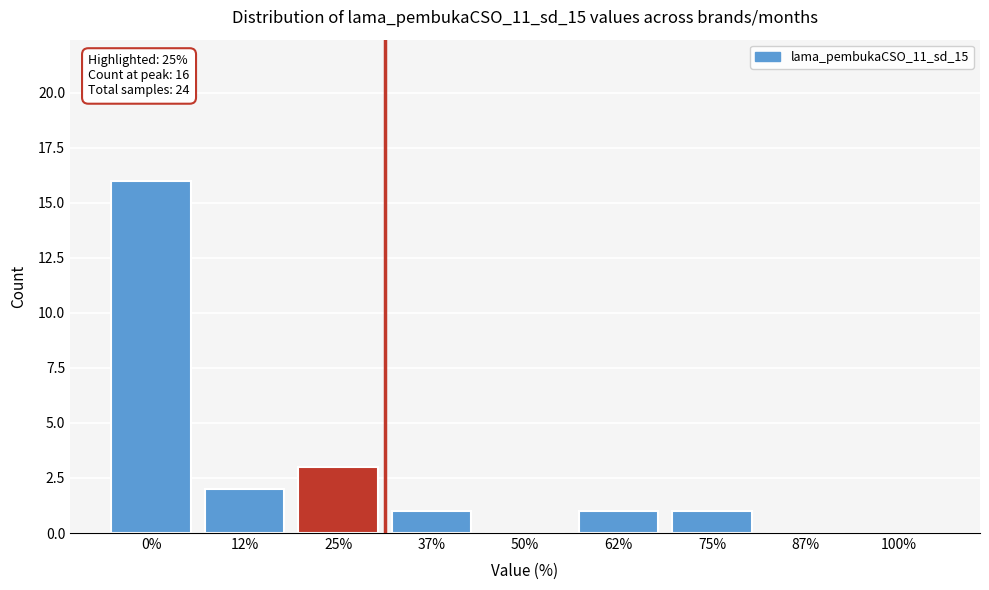

Reading left to right, transcribe all the data shown in this chart.

0%=16	12%=2	25%=3	37%=1	50%=0	62%=1	75%=1	87%=0	100%=0